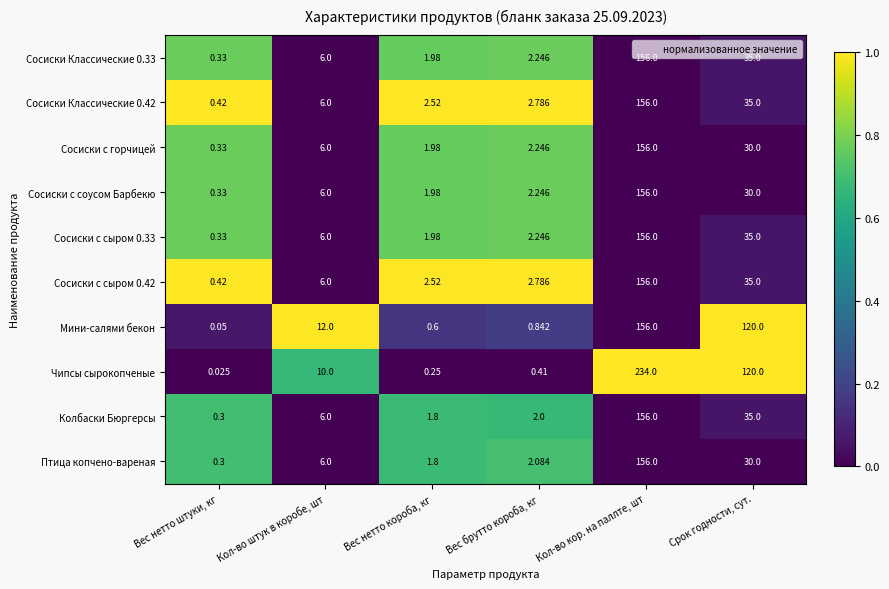

Which series has the largest total across all categories?

Чипсы сырокопченые